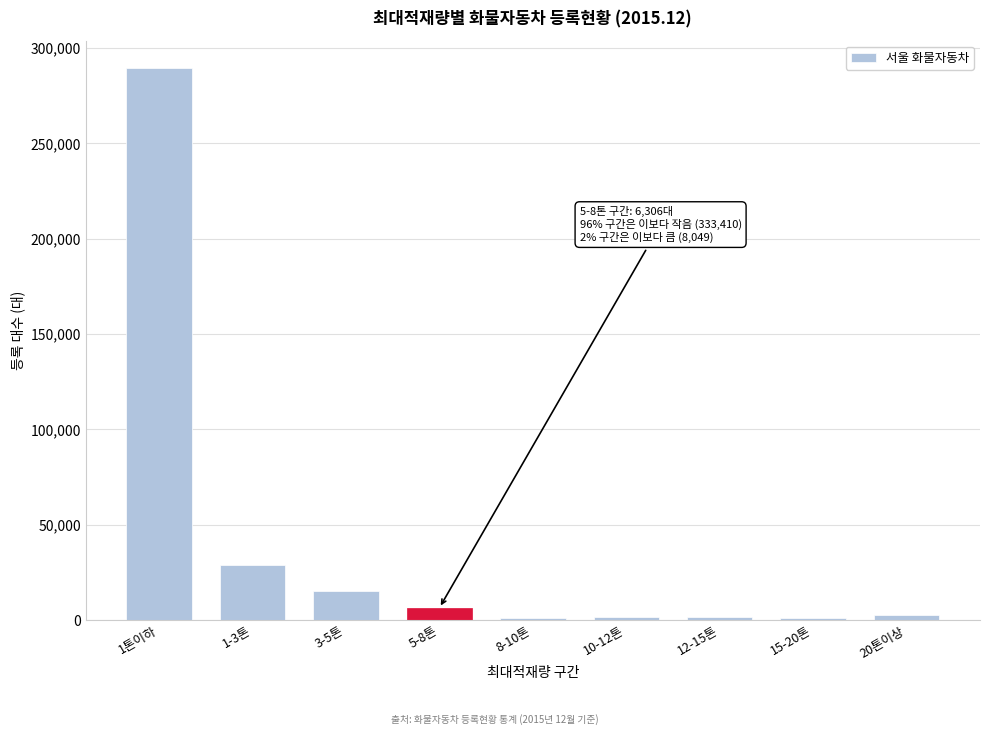

Where is the data nearest to the value 145085?

1-3톤